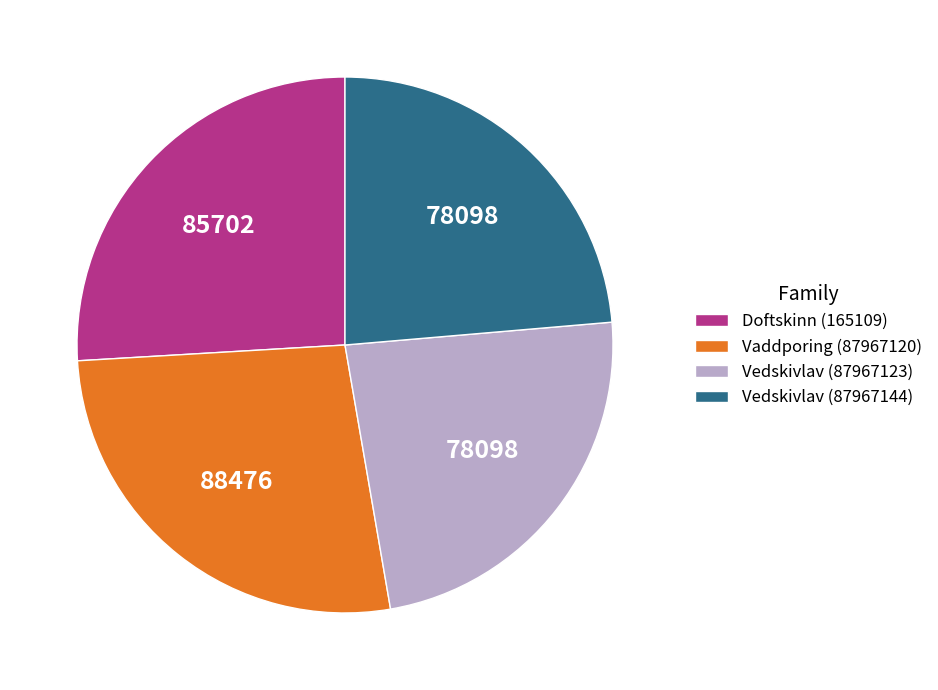

Do Doftskinn (165109) and Vedskivlav (87967144) together represent more than half of the pie?

No